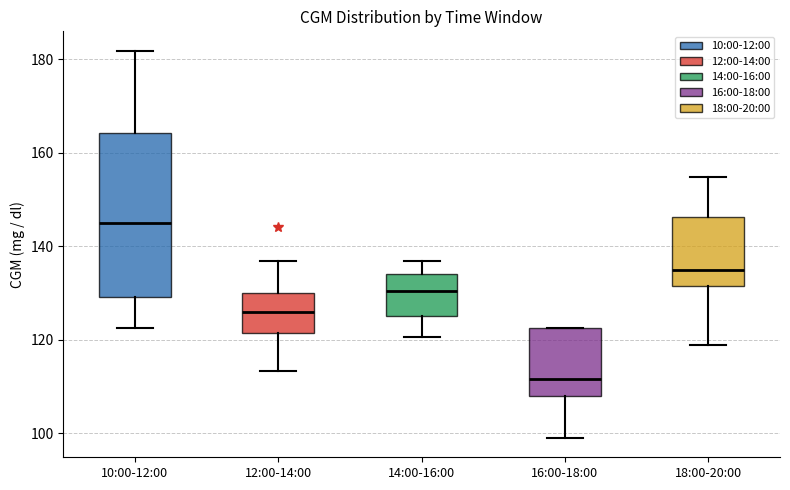

Which box's median line is the highest?

10:00-12:00